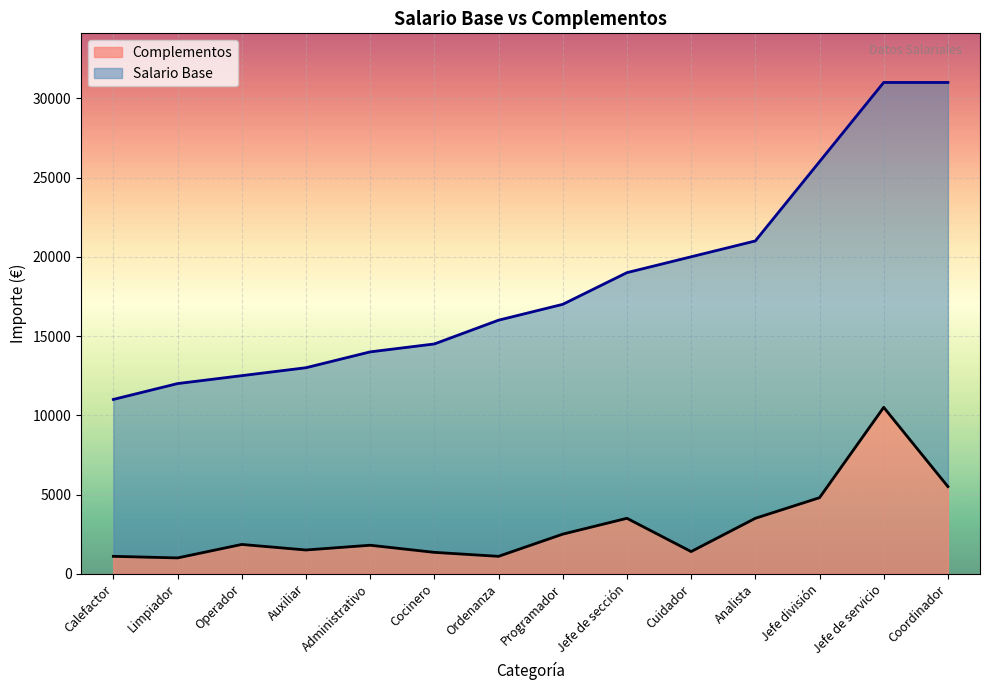

How many data points in Complementos are less than 1850?

7